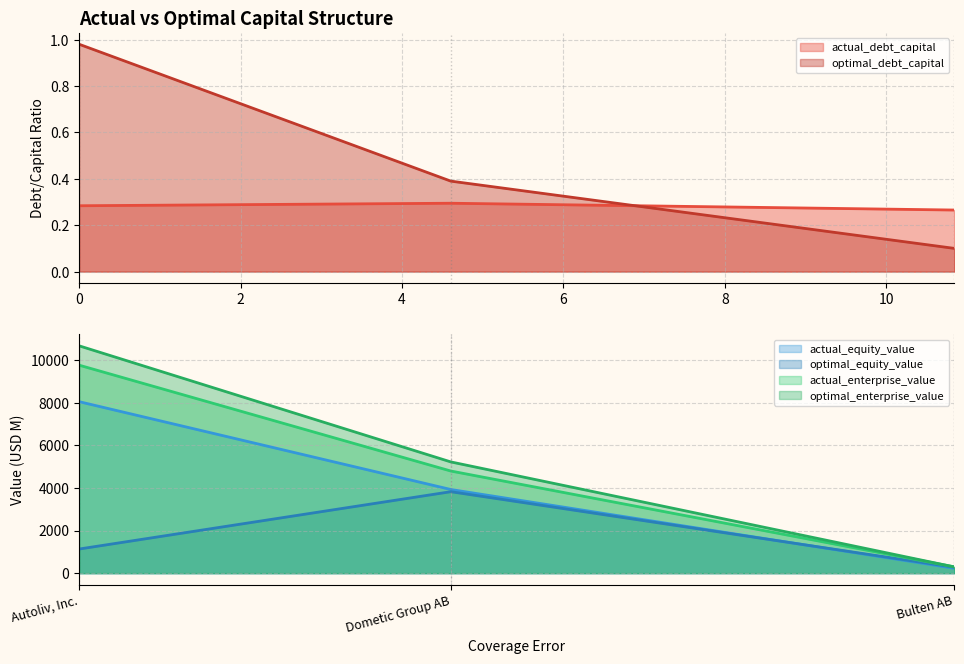

Rank the series by their maximum value, from lowest to highest.

actual_debt_capital, optimal_debt_capital, optimal_equity_value, actual_equity_value, actual_enterprise_value, optimal_enterprise_value